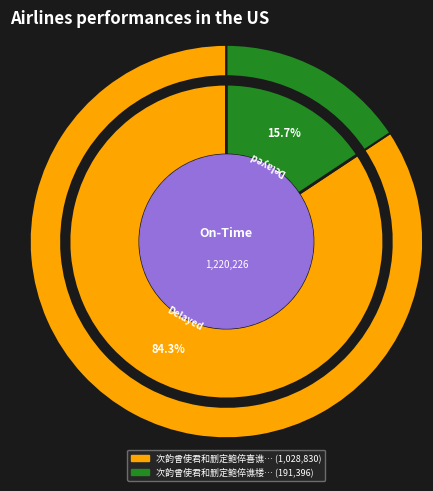

Which slice is the smallest?

次韵曾使君和删定鲍倅谯楼双门复旧观之作